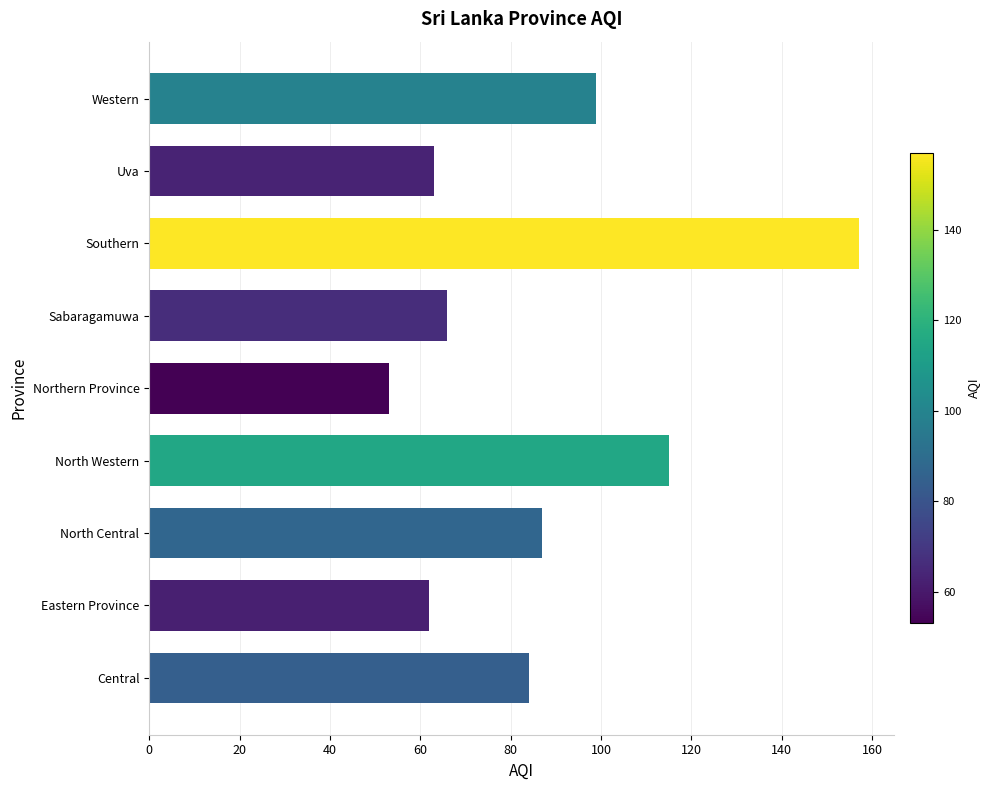

The value at North Western is 181. True or false?

False